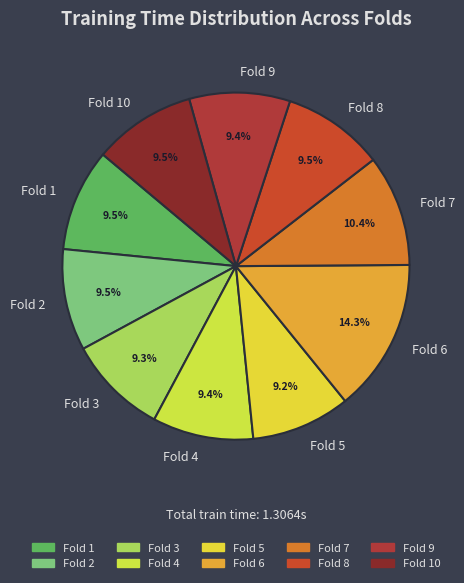

Which category has the biggest portion of the pie?

Fold 6